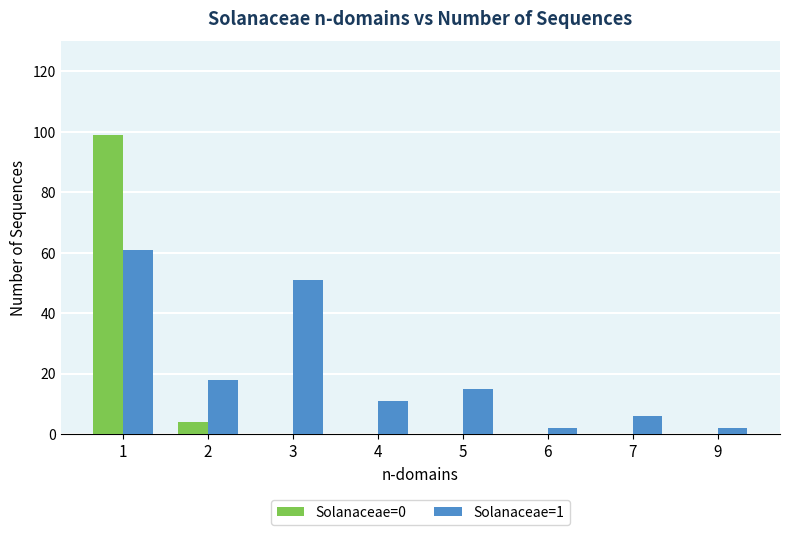

Which series changed the most between 1 and 5?

Solanaceae=0